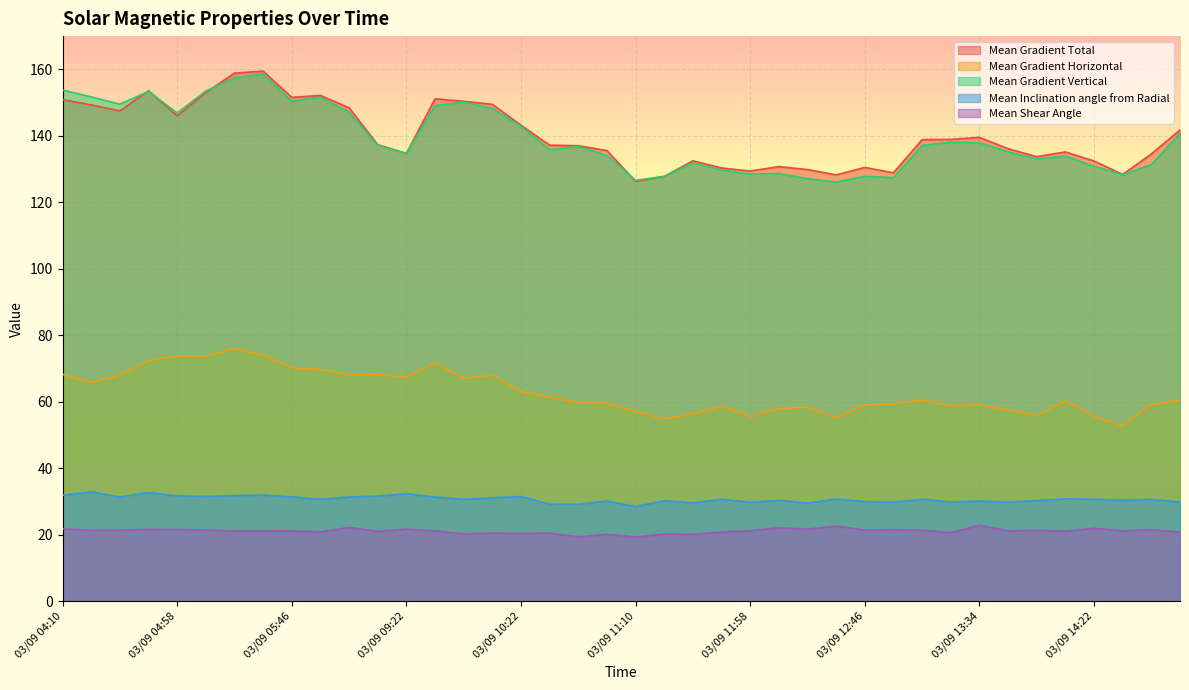

What is the value of the Mean Inclination angle from Radial point at the 8th from the left?

31.9